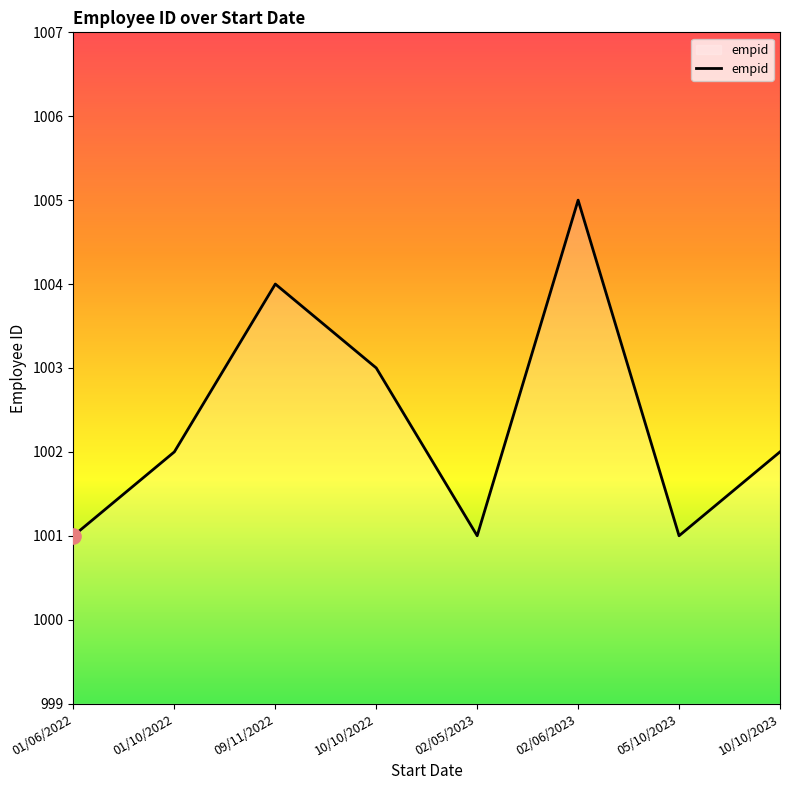

What is the change in value from 10/10/2022 to 02/05/2023?

-2